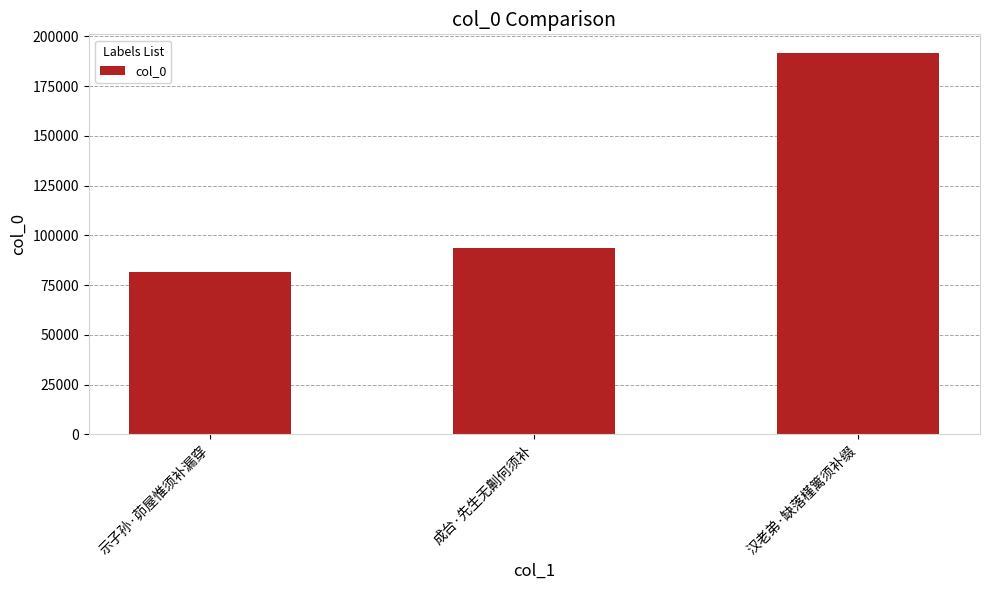

Approximately how many times larger is the value at 示子孙·茆屋惟须补漏穿 compared to 汉老弟·缺落槿篱须补缀?

0.4